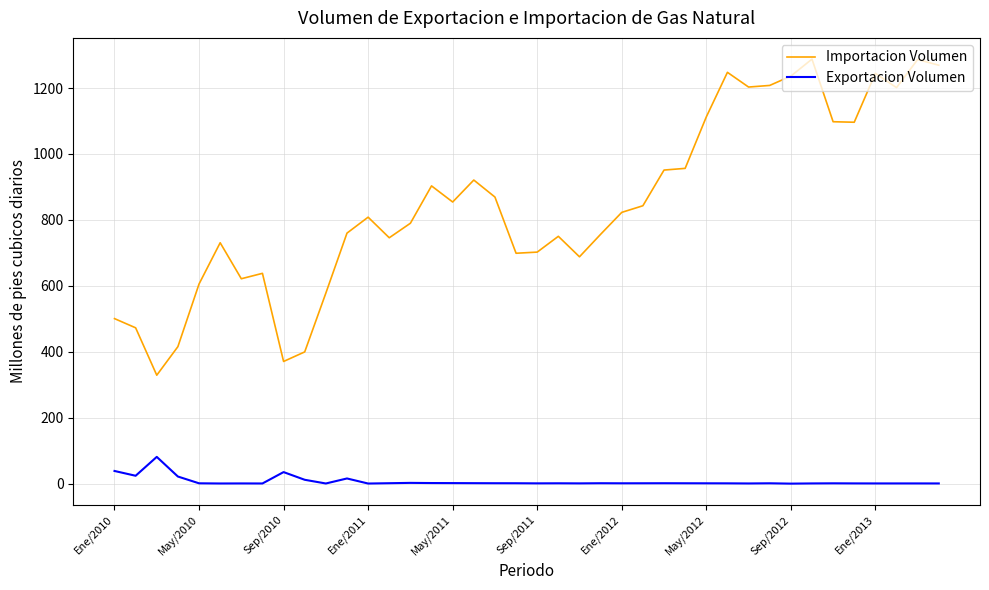

Which series has the largest range (max minus min)?

Importacion Volumen